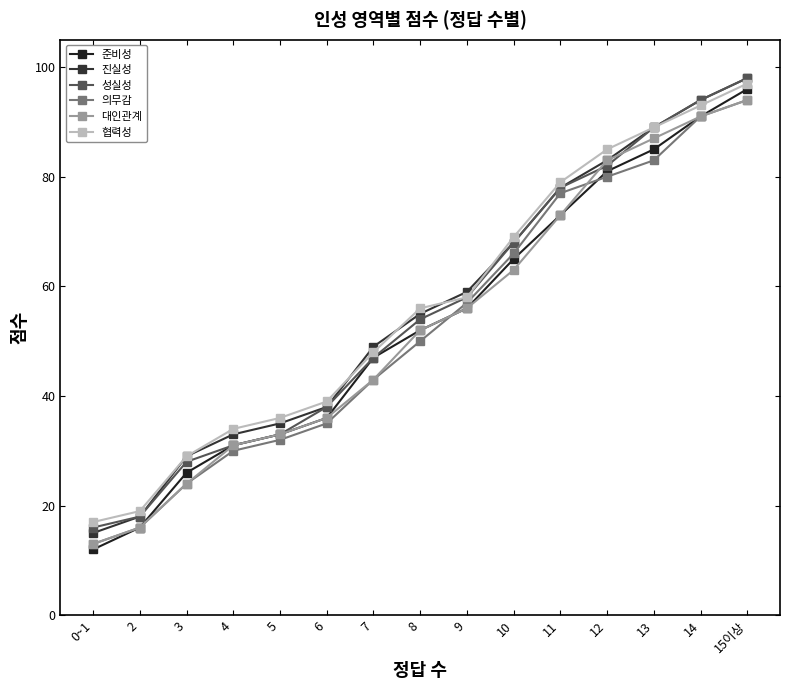

The 준비성 series shows 85 at 13. True or false?

True